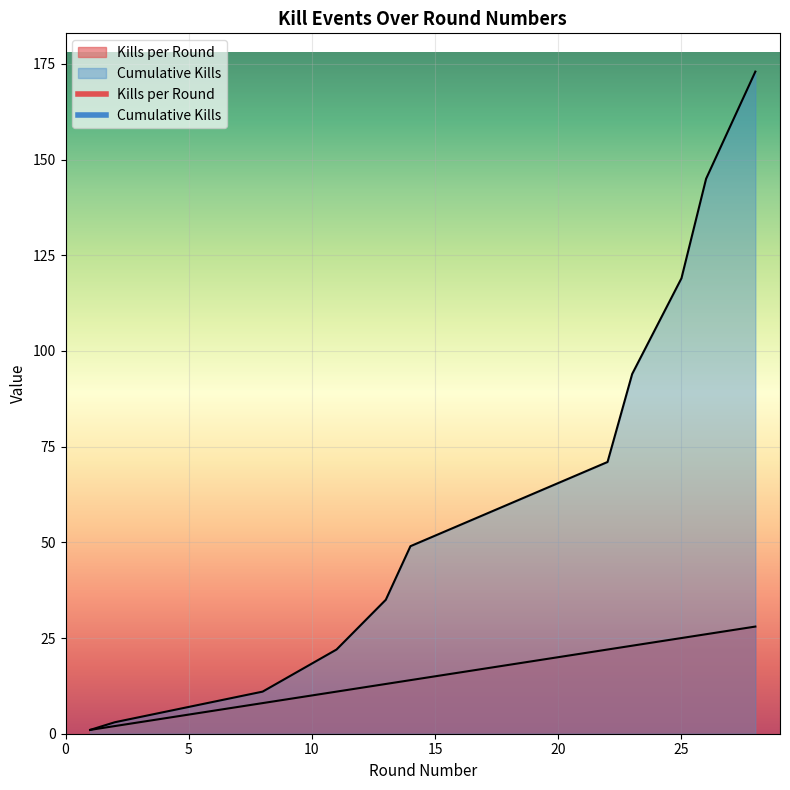

Reading left to right, transcribe all the data shown in this chart.

Kills per Round: 1=1	2=2	8=8	11=11	13=13	14=14	22=22	23=23	25=25	26=26	28=28
Cumulative Kills: 1=1	2=3	8=11	11=22	13=35	14=49	22=71	23=94	25=119	26=145	28=173